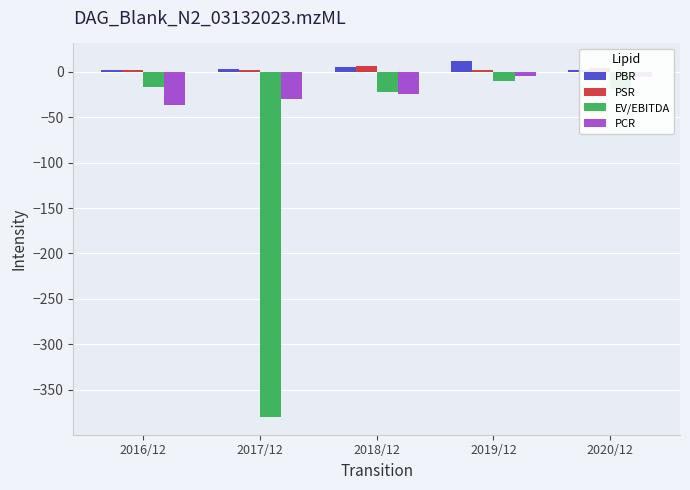

What is the approximate value of PBR at 2019/12?

11.7